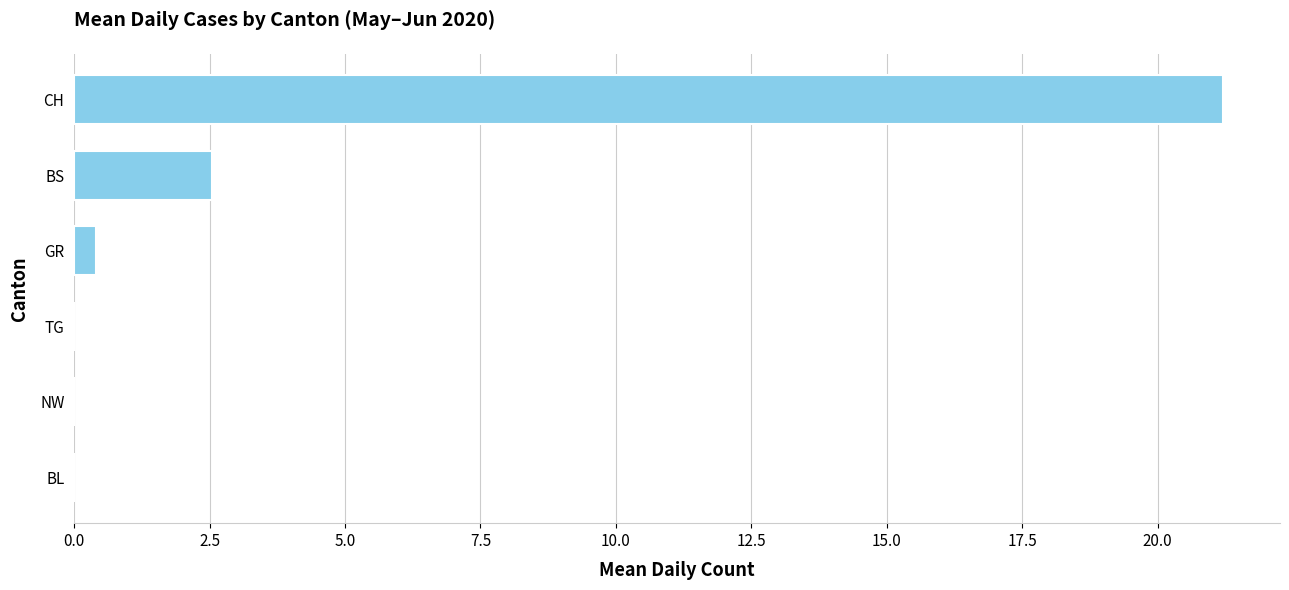

Is it true that the value at BS is 4.6?

False